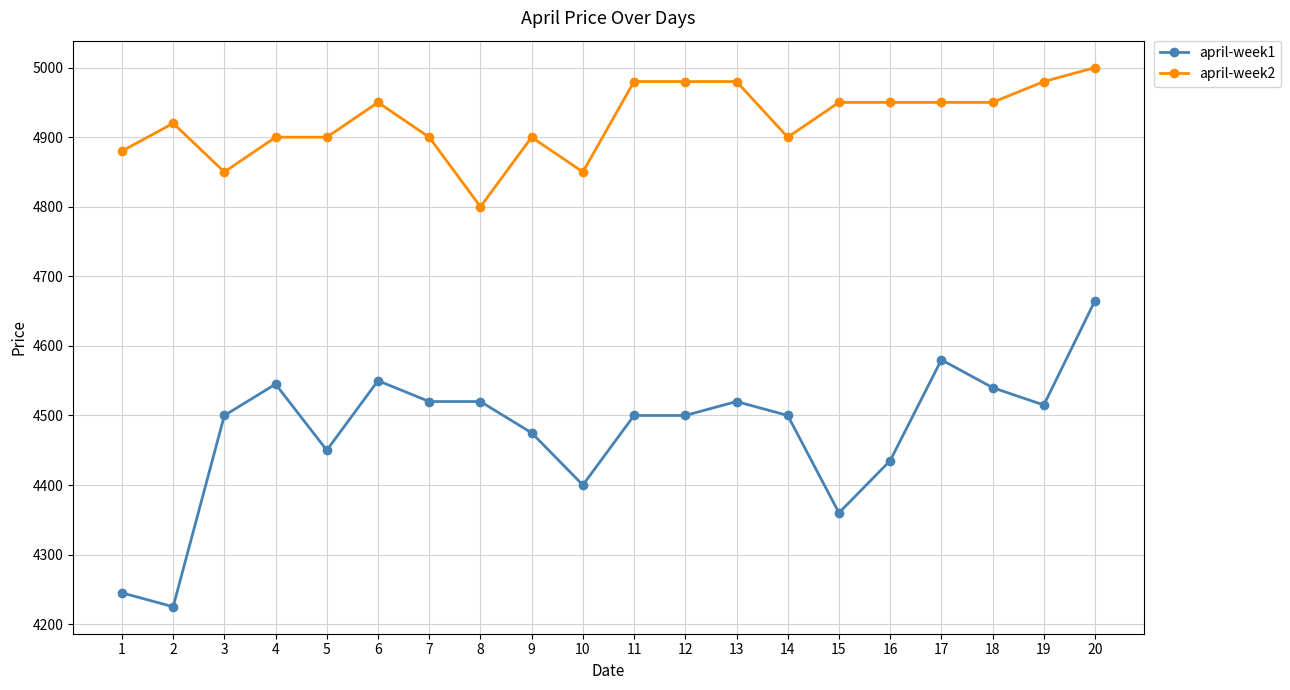

What is the value of the april-week2 point at the 6th from the left?

4950